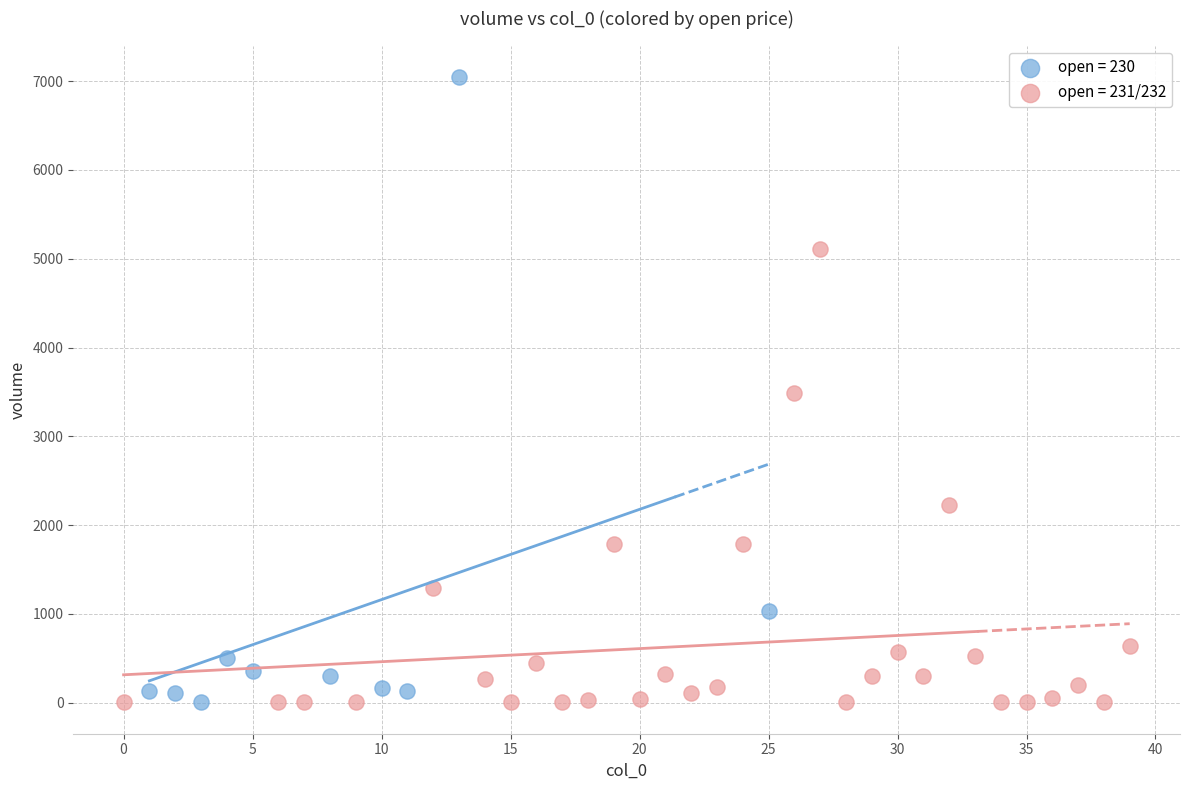

Which series has the widest spread of Y values?

open = 230